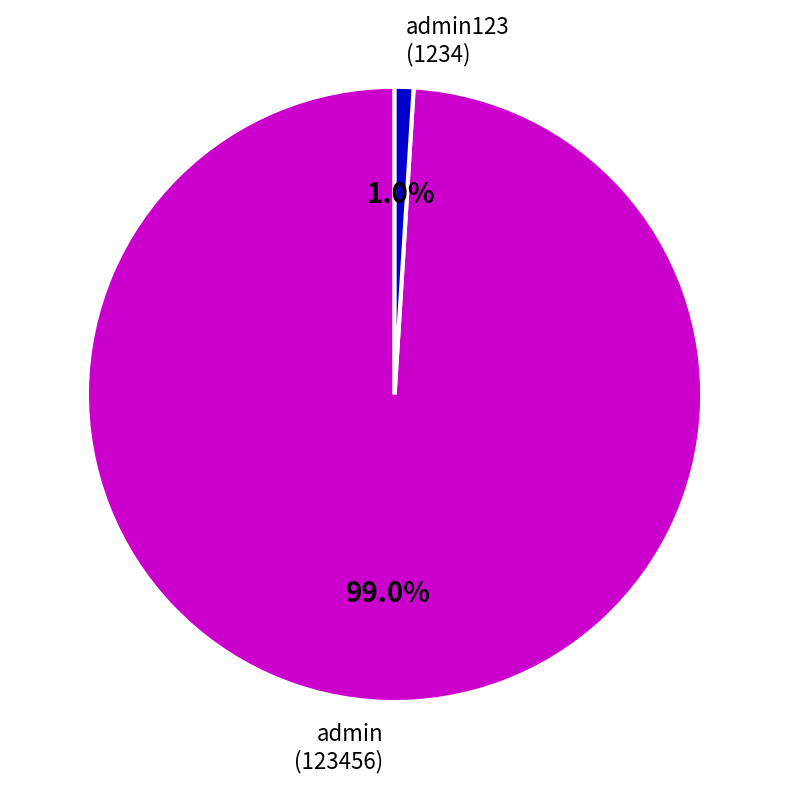

How many slices are in this pie chart?

2